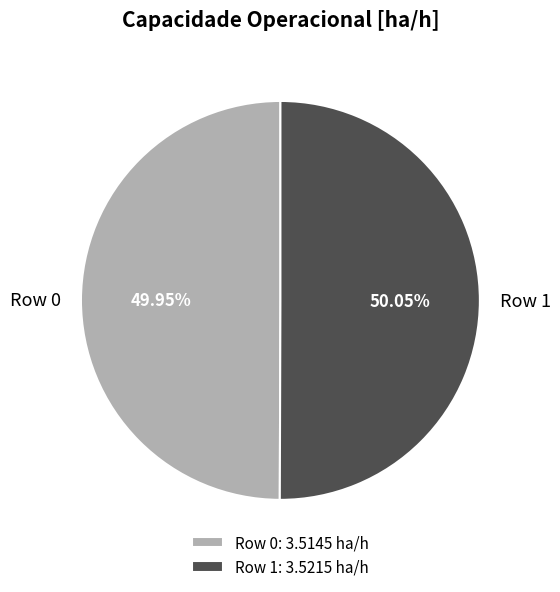

What is the ratio of the value at Row 1 to the value at Row 0?

1.0